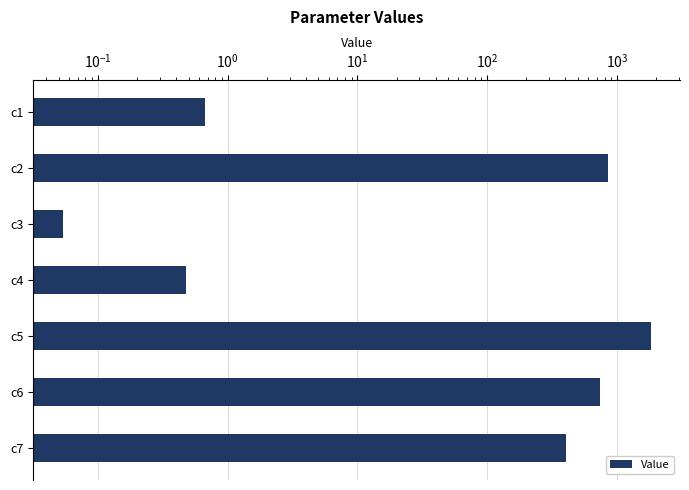

How many series are shown in this chart?

1